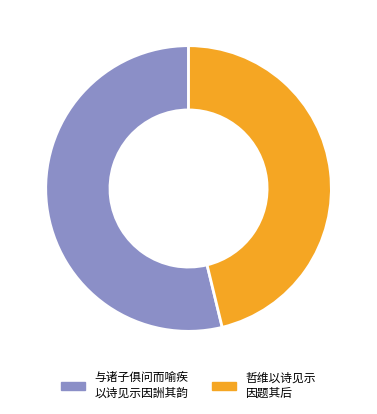

How many slices are in this pie chart?

2